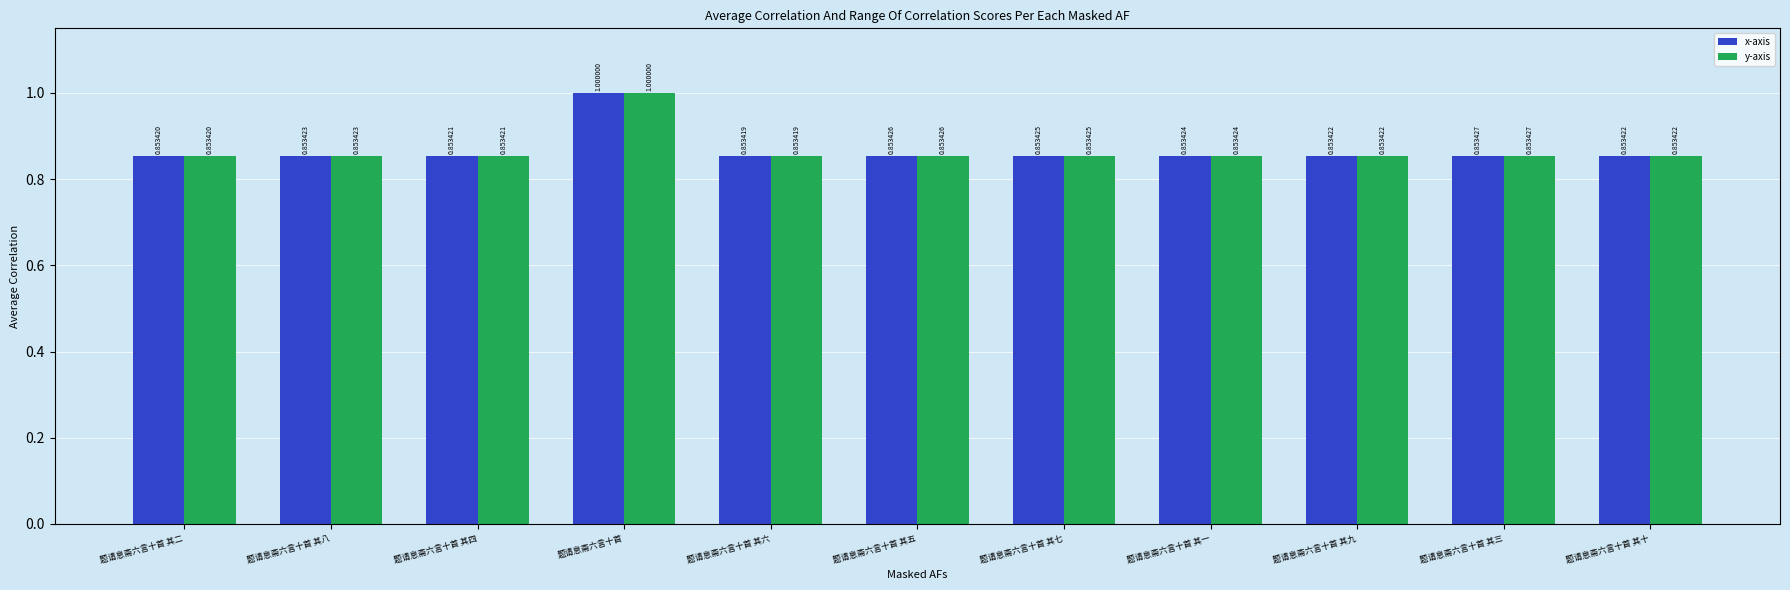

Count the y-axis values in the range 0 to 1.

11